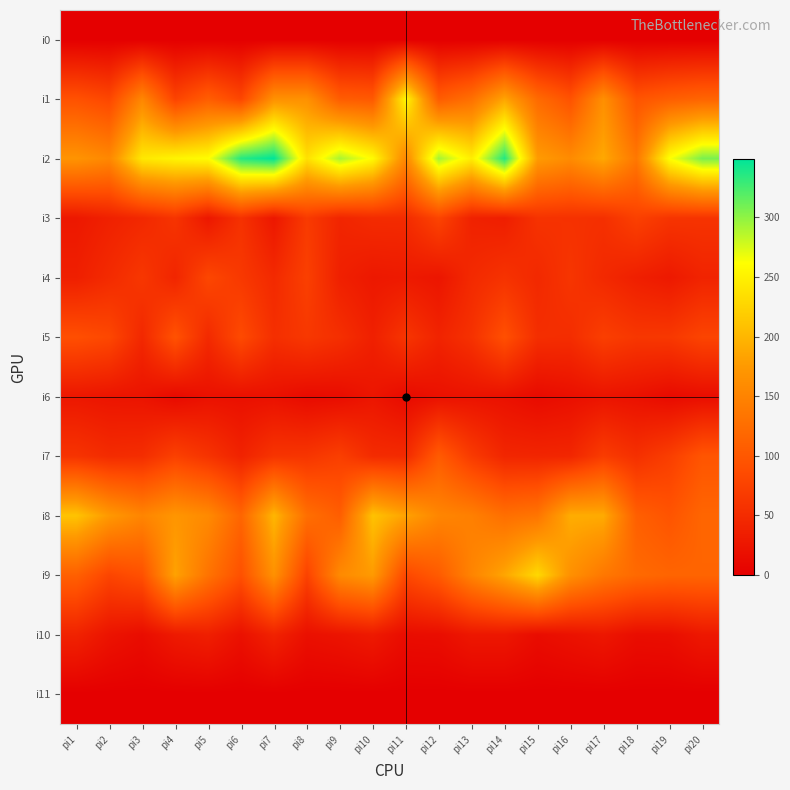

How many distinct data groups are displayed?

12